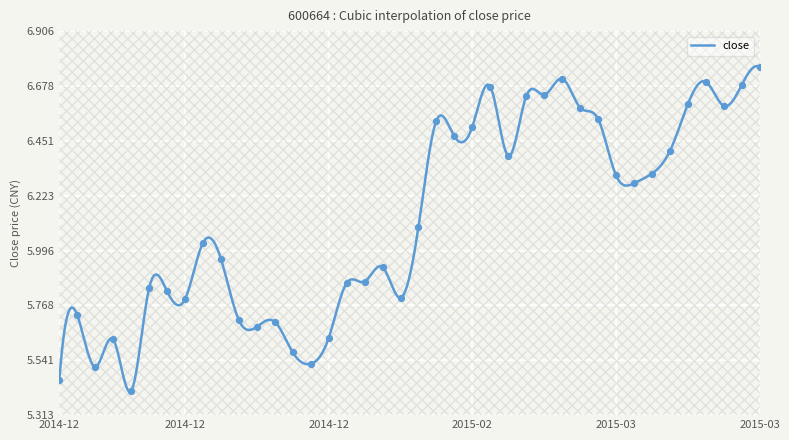

Which has a higher value, 2015-02-25 or 2015-03-02?

2015-03-02